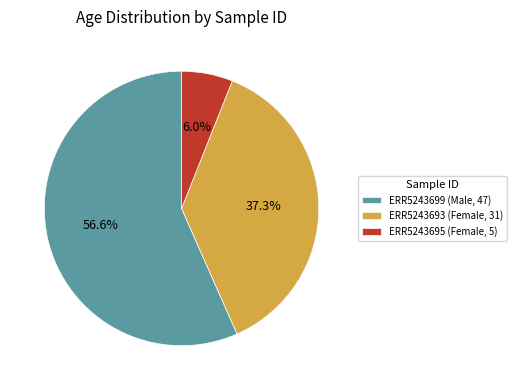

Which slice represents more than half of the pie?

ERR5243699 (Male, 47)